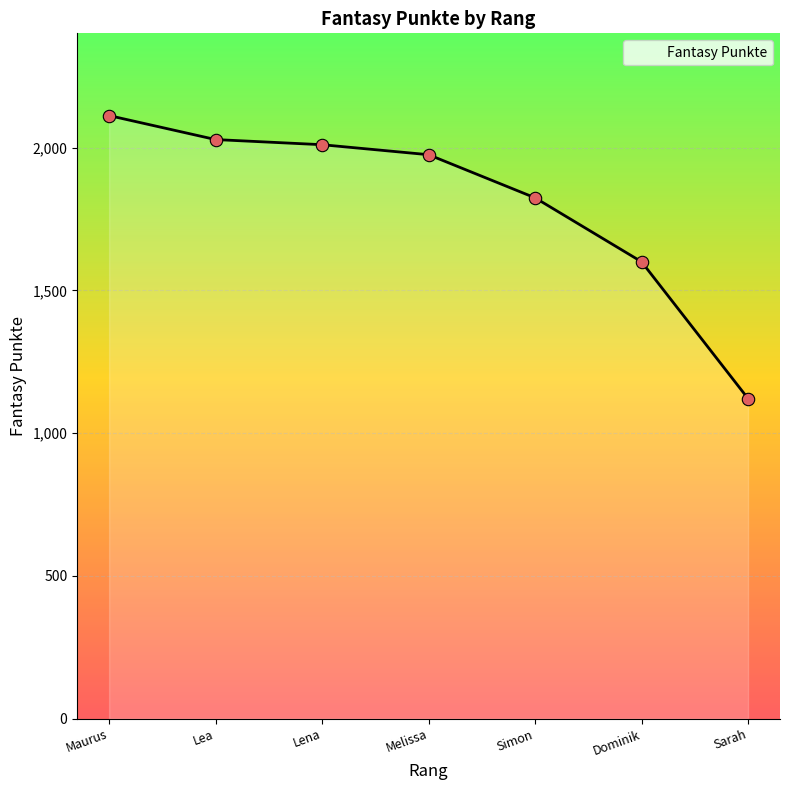

What is the change in value from Dominik to Sarah?

-479